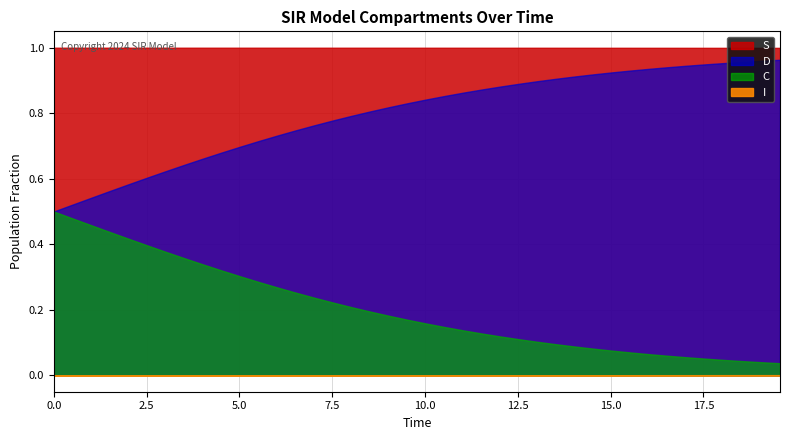

The D series shows 1.5 at 34. True or false?

False